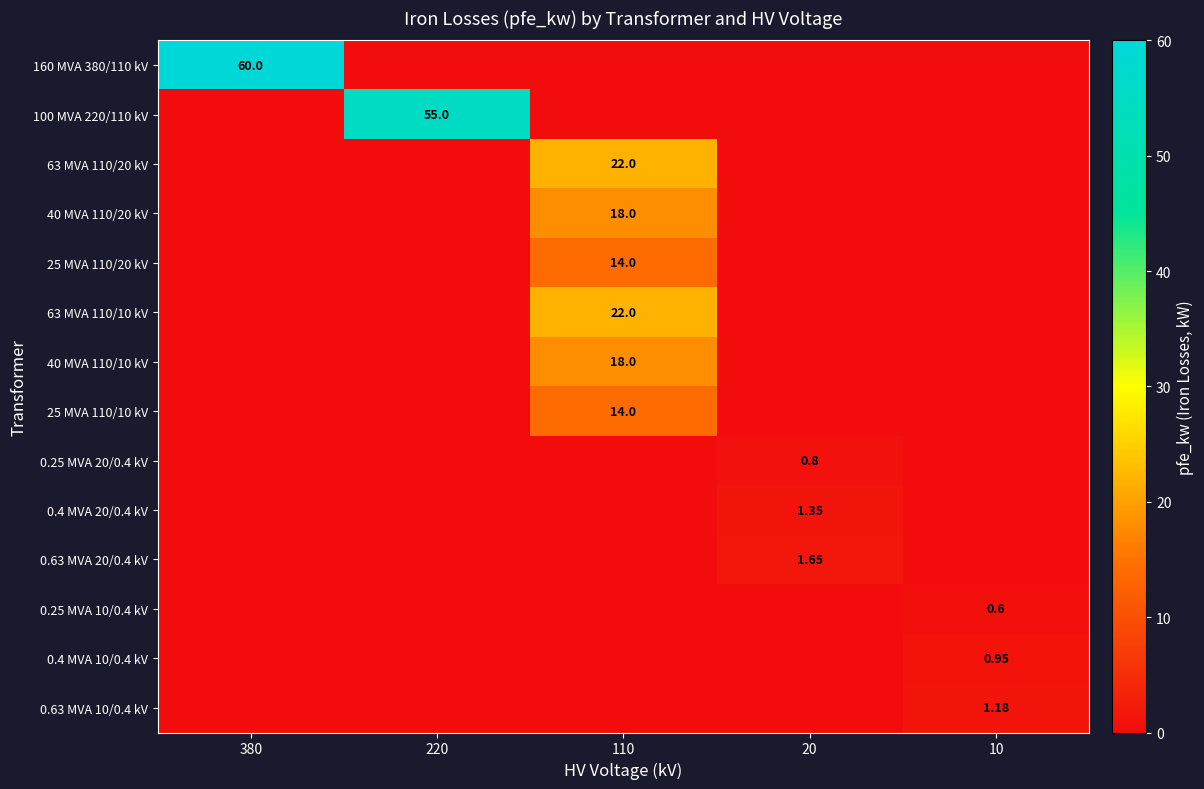

Which series has the largest range (max minus min)?

160 MVA 380/110 kV